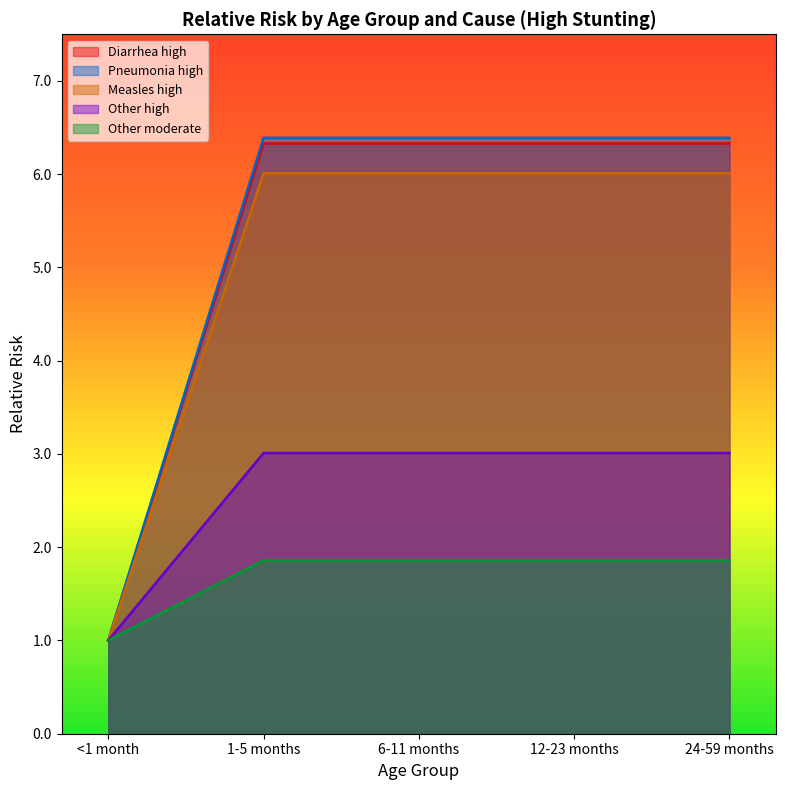

At which label does Other moderate first exceed 3?

1-5 months